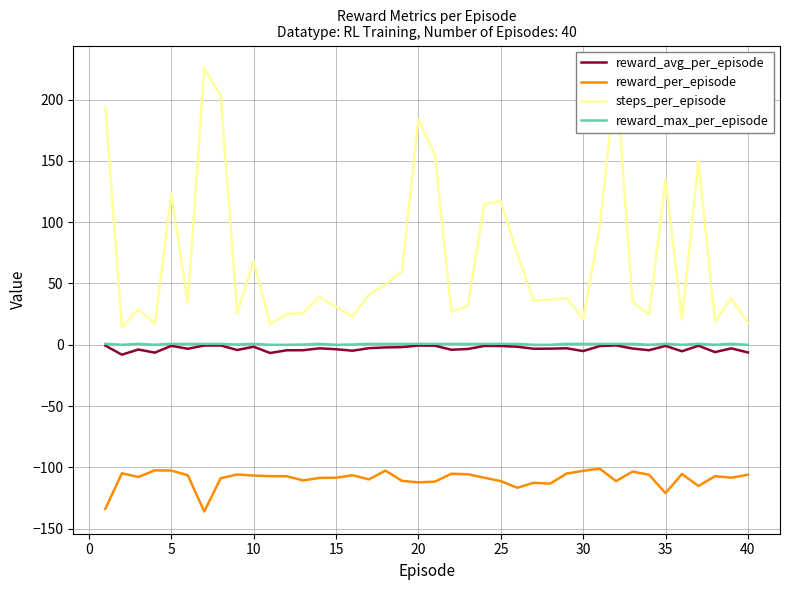

What is the sum of all reward_avg_per_episode values?

-121.4